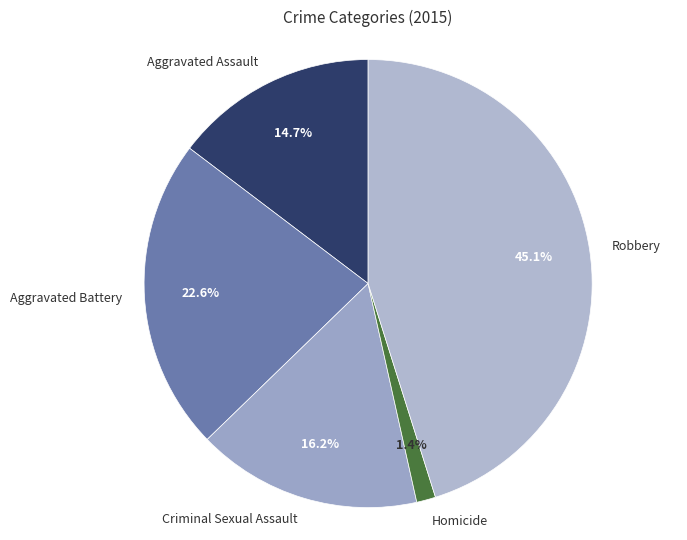

Approximately how many times larger is the value at Aggravated Battery compared to Criminal Sexual Assault?

1.4